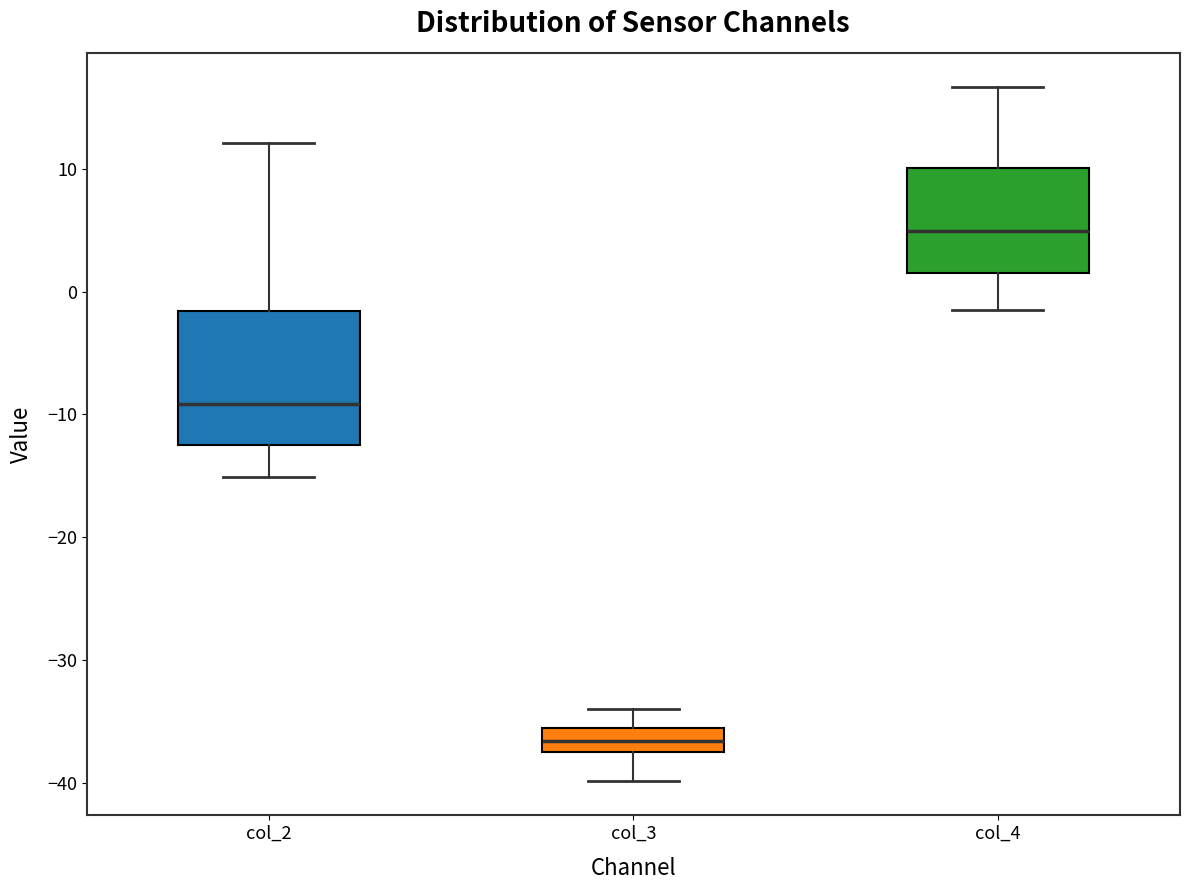

Reading left to right, transcribe this box plot: for each box, give where its median line is, the range the box spans, and where its two whiskers end, as read against the y-axis. The values are not printed on the chart, so give them approximately, as read against the axis.

col_2: median -9, box -12 to -2, whiskers -15 to 12
col_3: median -37 (inside the box), box -37 to -36, whiskers -40 to -34
col_4: median 5, box 1 to 10, whiskers -1 to 17